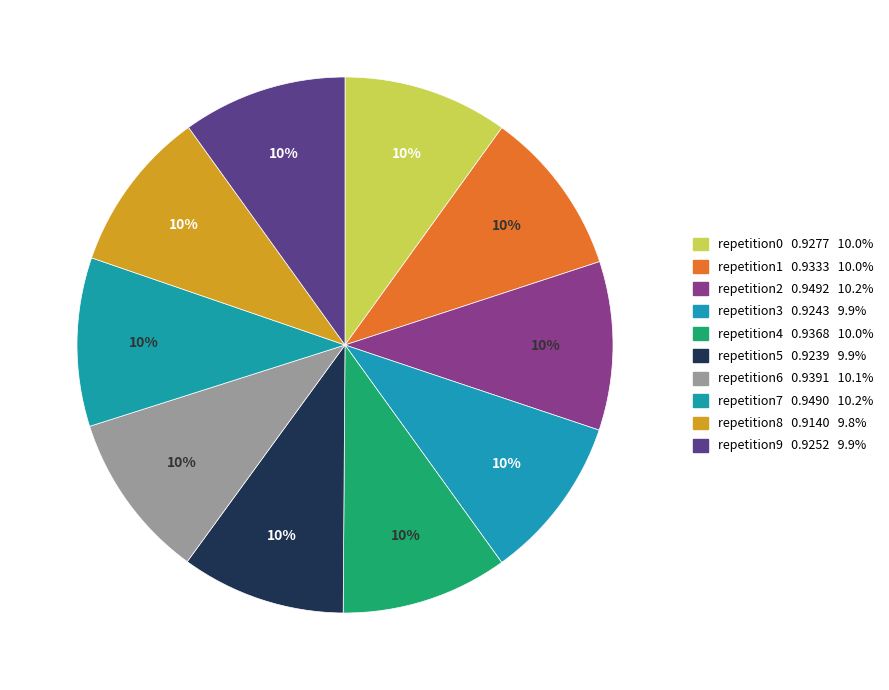

Count the number of slices in the pie.

10